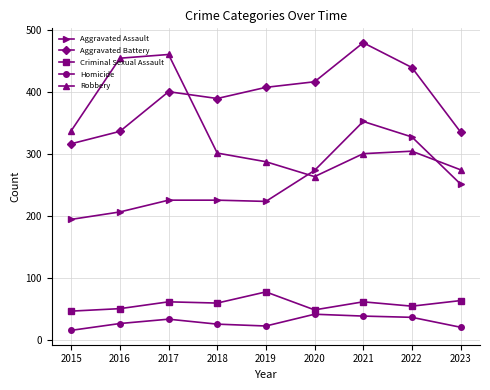

How many data points does each series have?

9